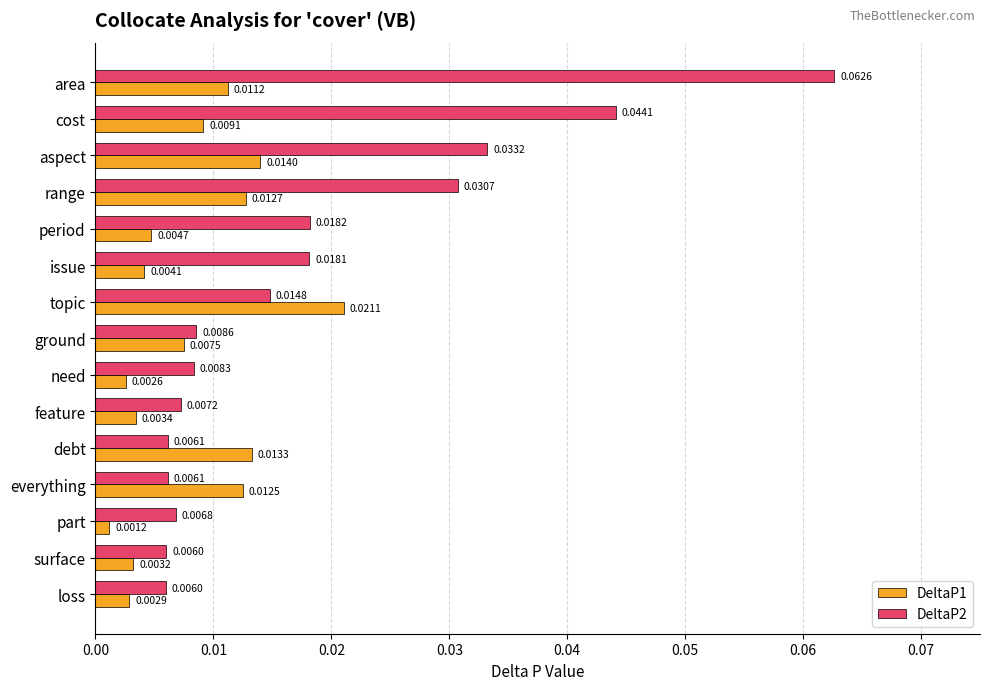

Which series has the largest total across all categories?

DeltaP2